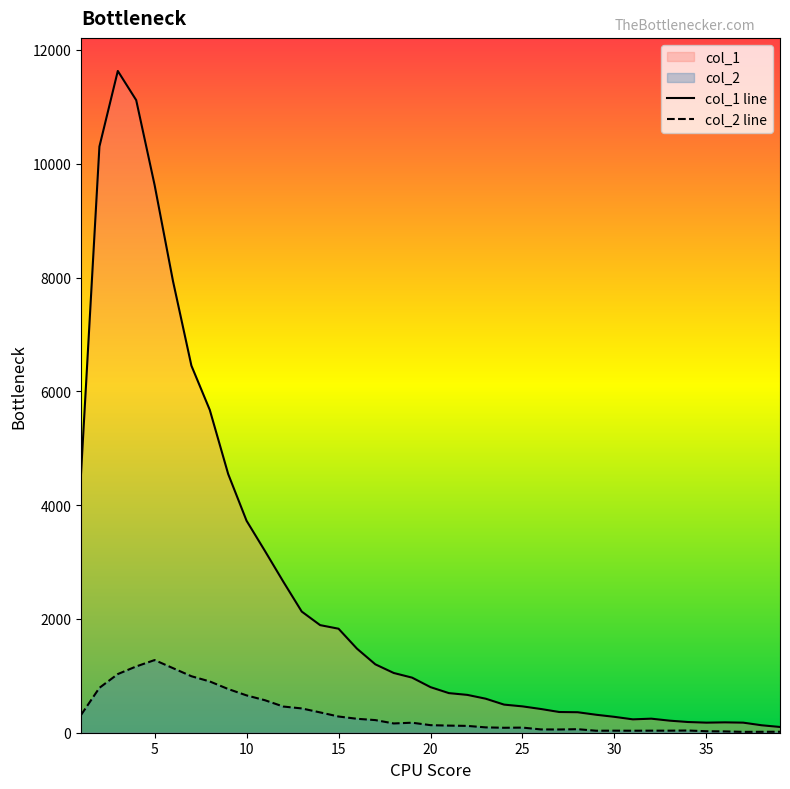

What is the value of the col_1 line point at the 14th from the left?

1891